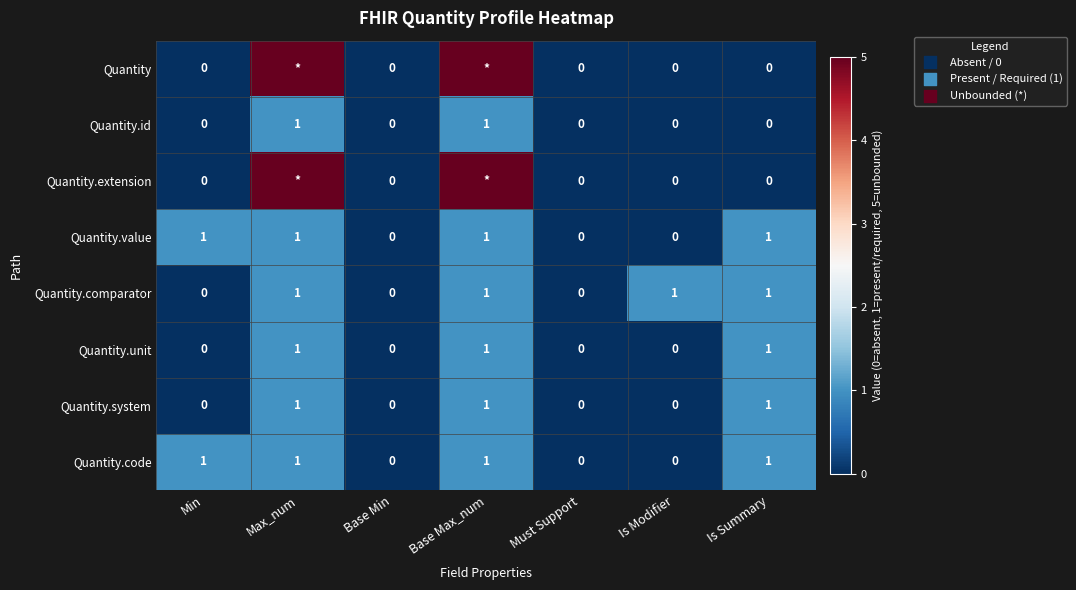

Which series changed the most between Must Support and Is Modifier?

Quantity.comparator